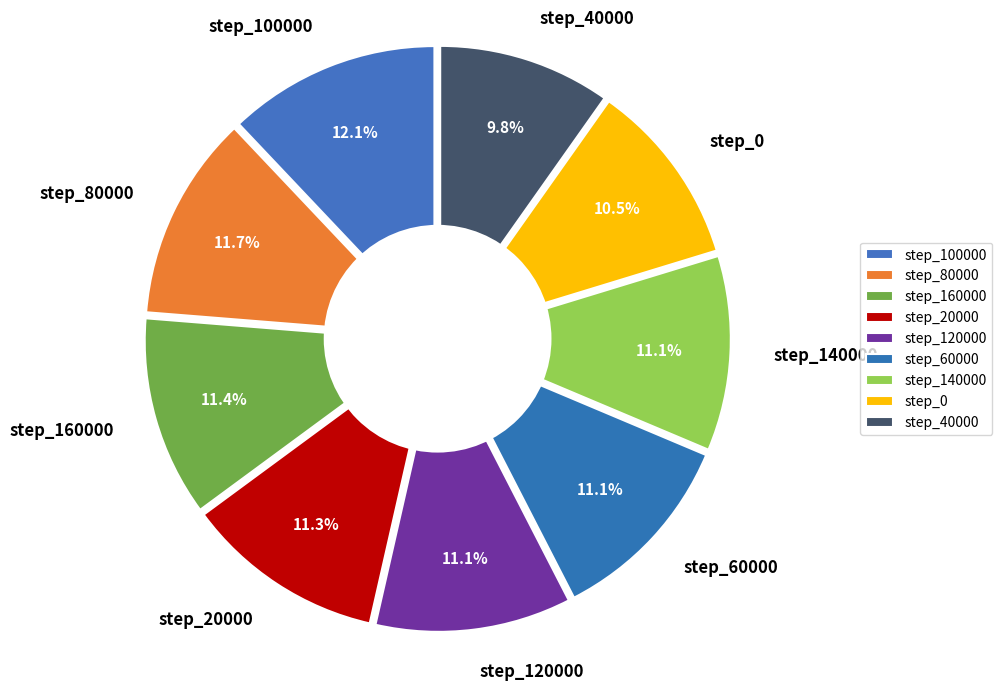

To the nearest percent, what percentage of the pie is step_20000?

11%